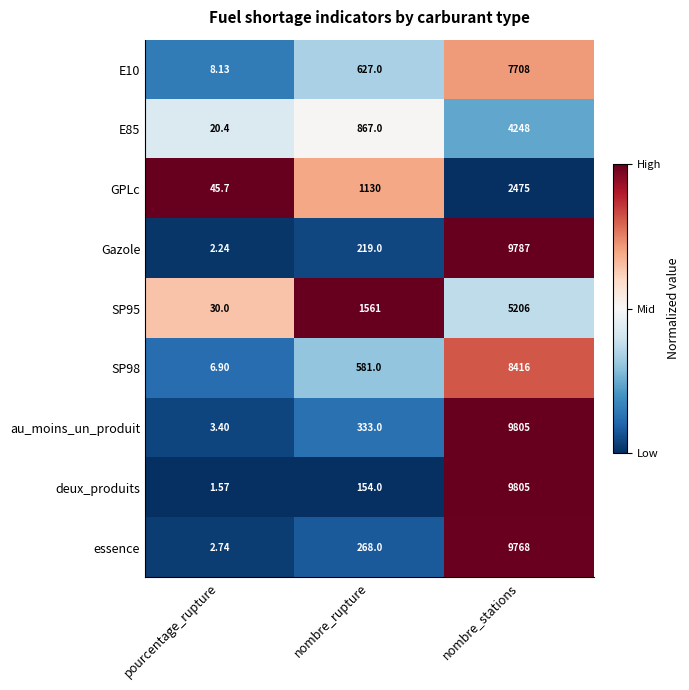

Rank the categories by SP98 value from highest to lowest.

nombre_stations, nombre_rupture, pourcentage_rupture